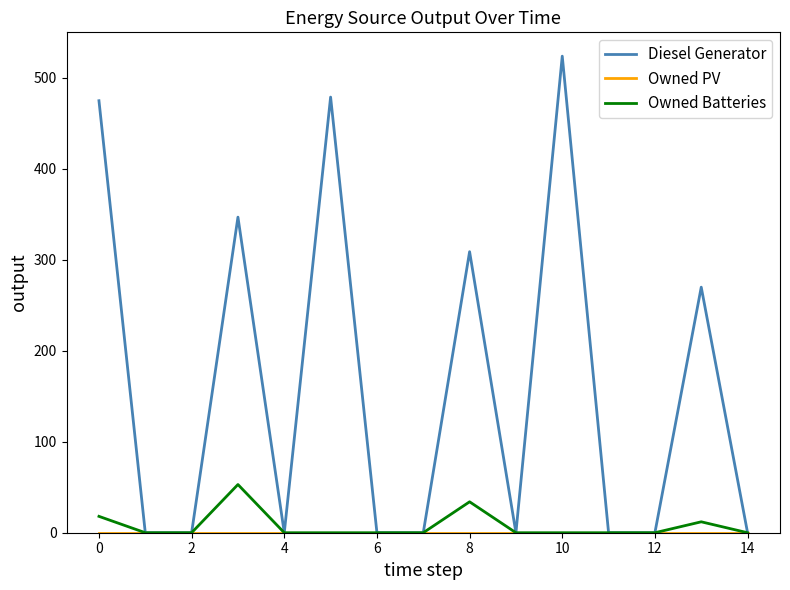

Which series has the largest total across all categories?

Diesel Generator